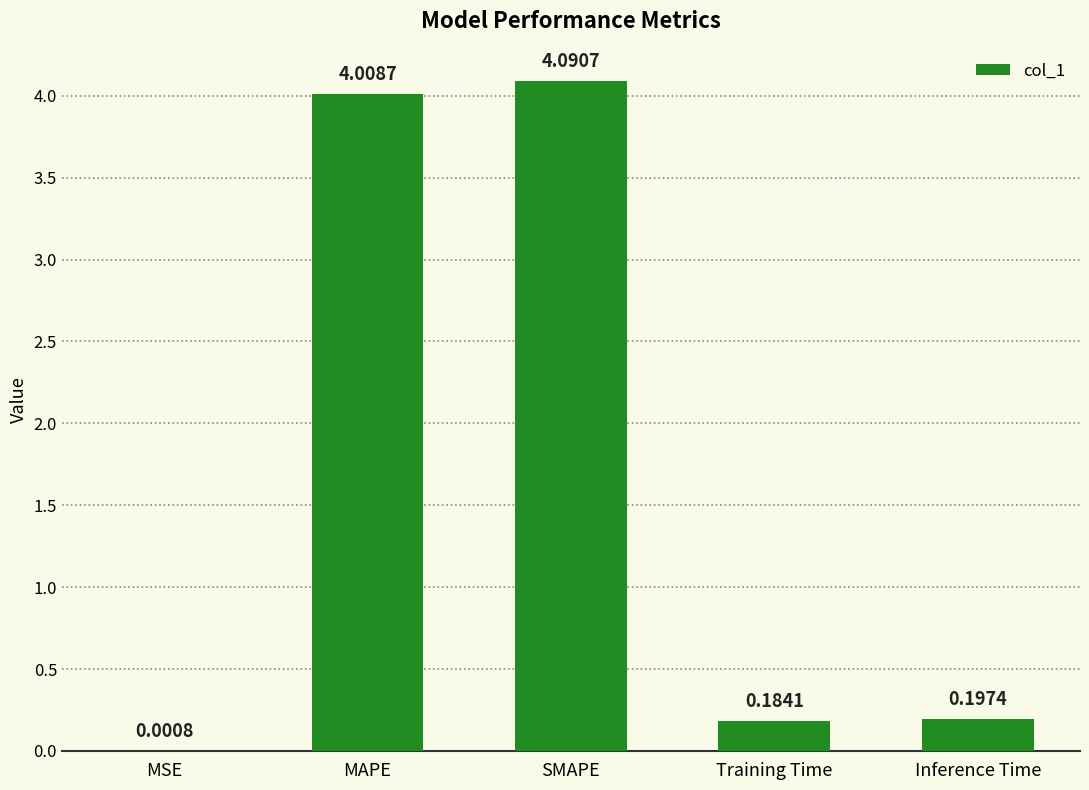

At which label is the value closest to 2?

Inference Time